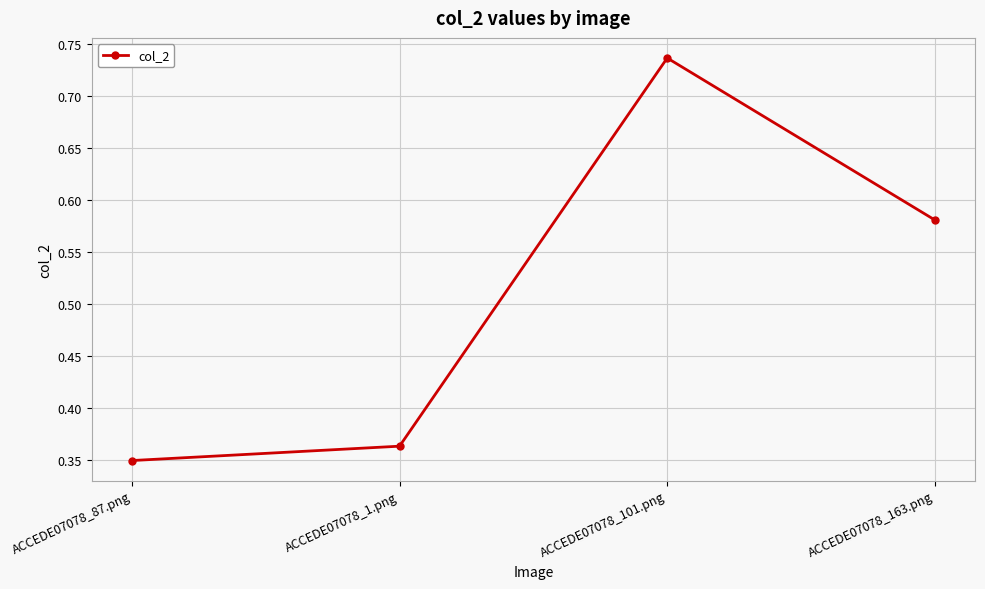

What is the average value?

0.5